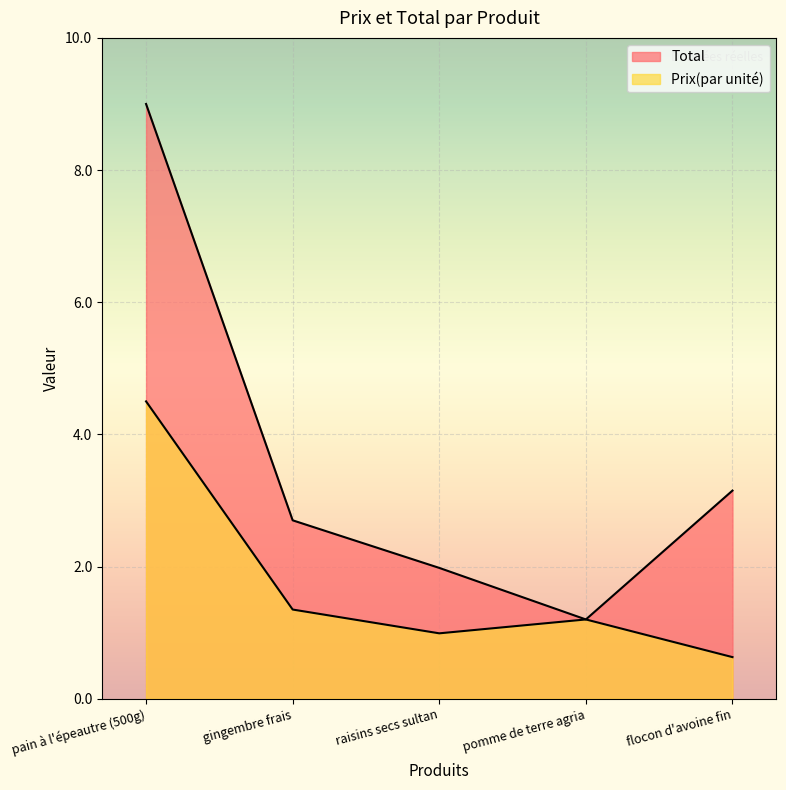

List the labels in order of Total value, smallest first.

pomme de terre agria, raisins secs sultan, gingembre frais, flocon d'avoine fin, pain à l'épeautre (500g)